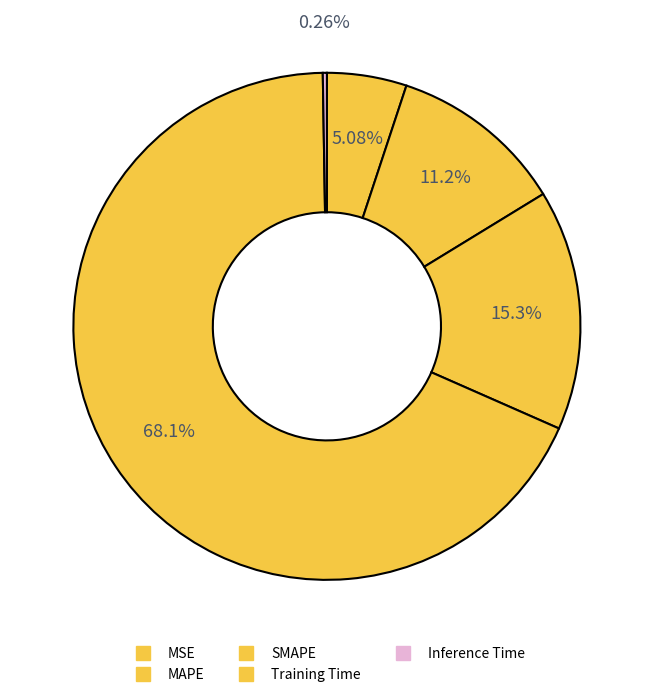

How many segments does this pie chart have?

5